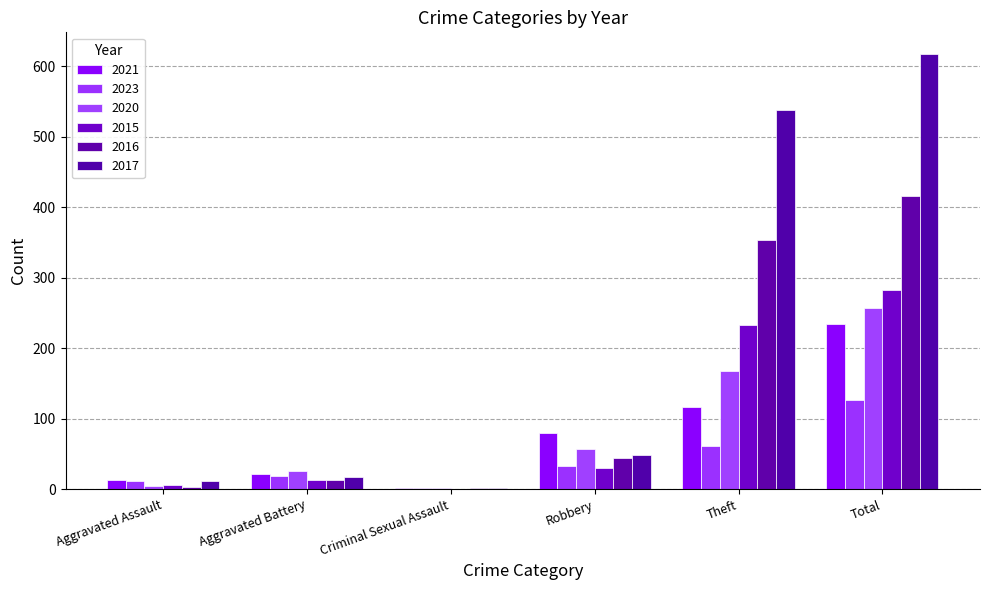

How many groups of bars are there?

6